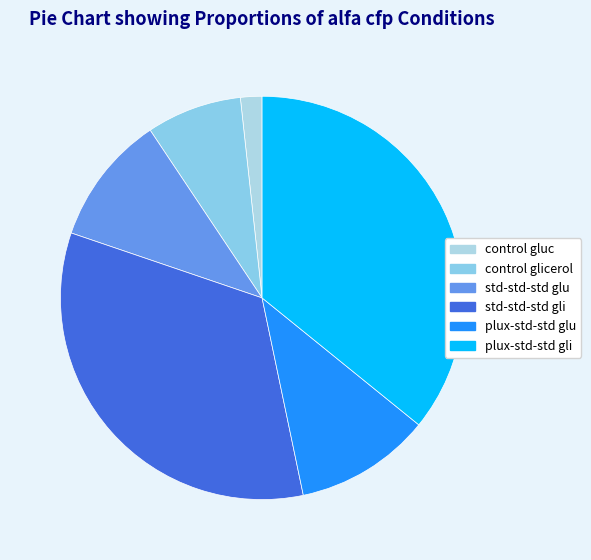

Count the number of slices in the pie.

6